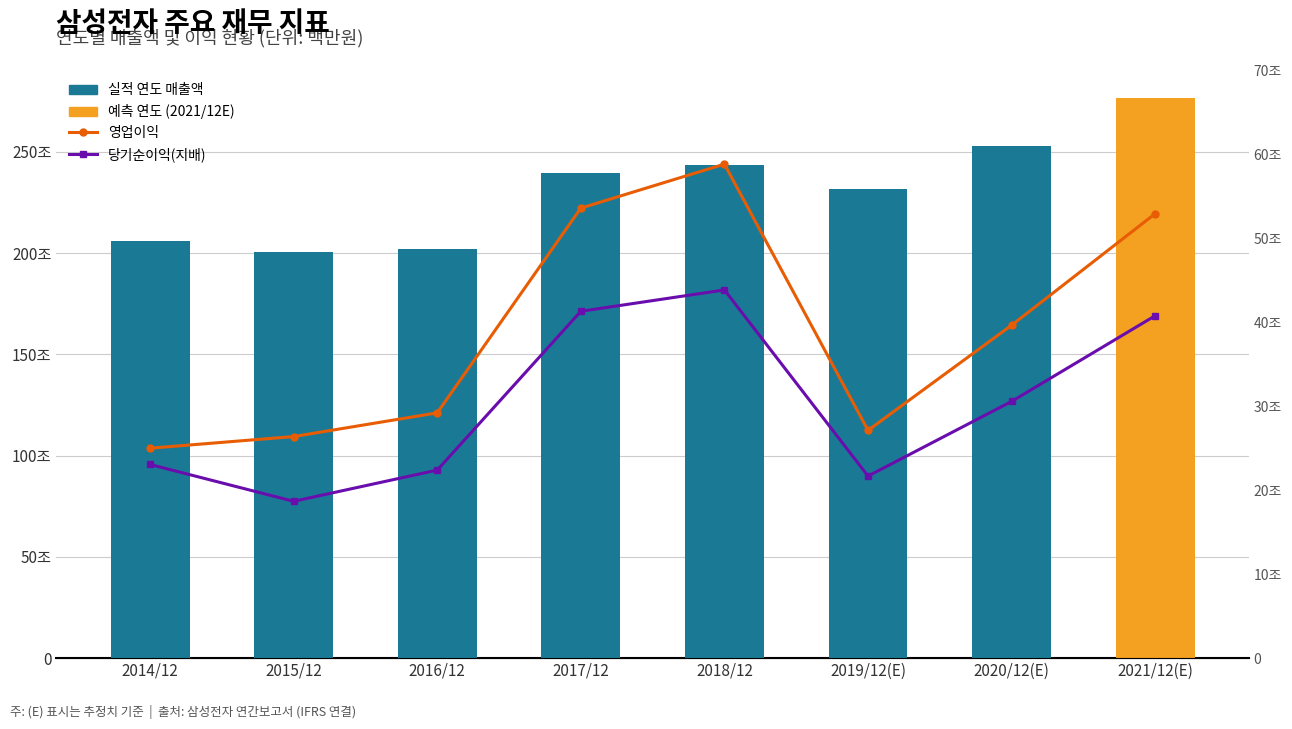

Reading left to right, transcribe all the data shown in this chart.

매출액: 2062060	2006535	2018667	2395754	2437714	2314725	2527738	2765706
영업이익: 250251	264134	292407	536450	588867	271526	396877	529840
당기순이익(지배): 230825	186946	224157	413446	438909	217026	306028	408159